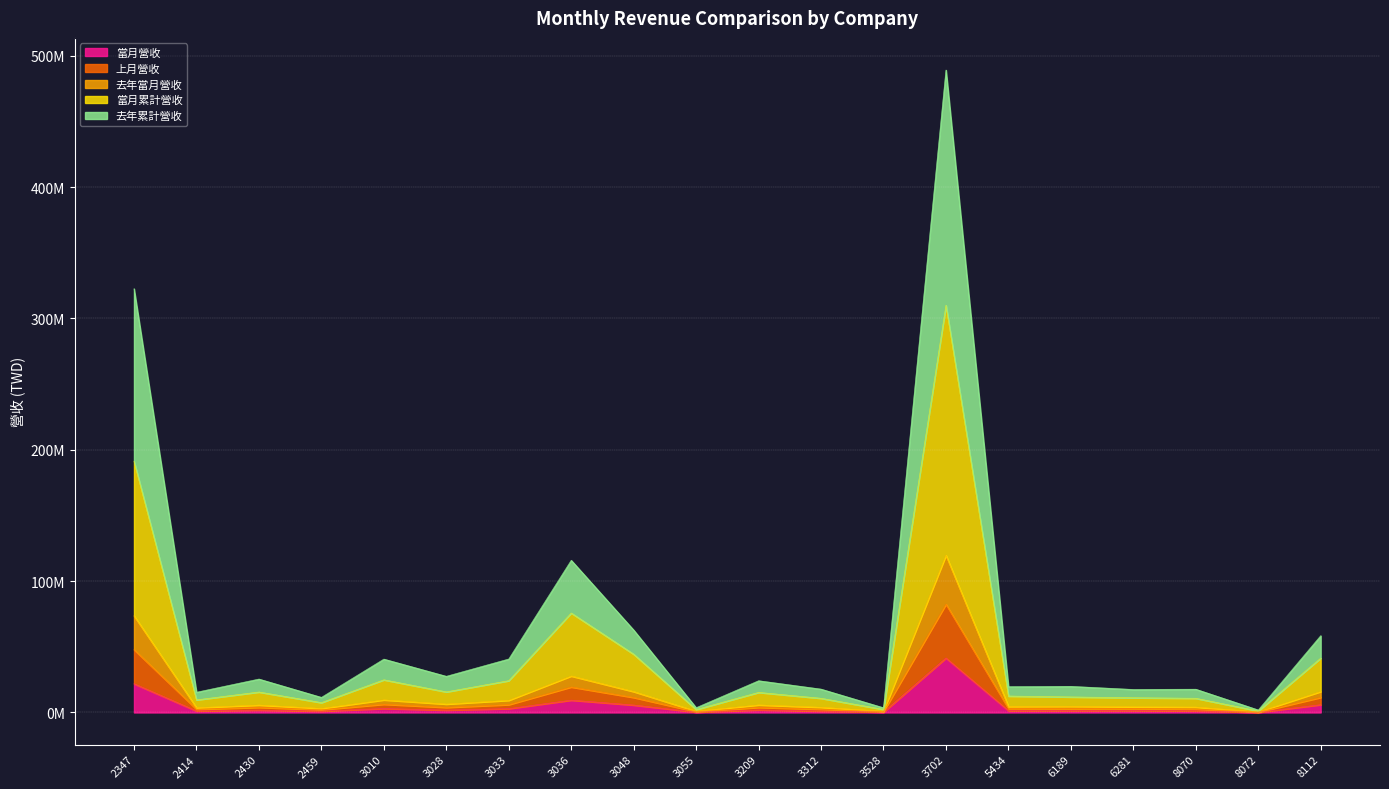

Does the chart display data point markers on the line(s)?

No